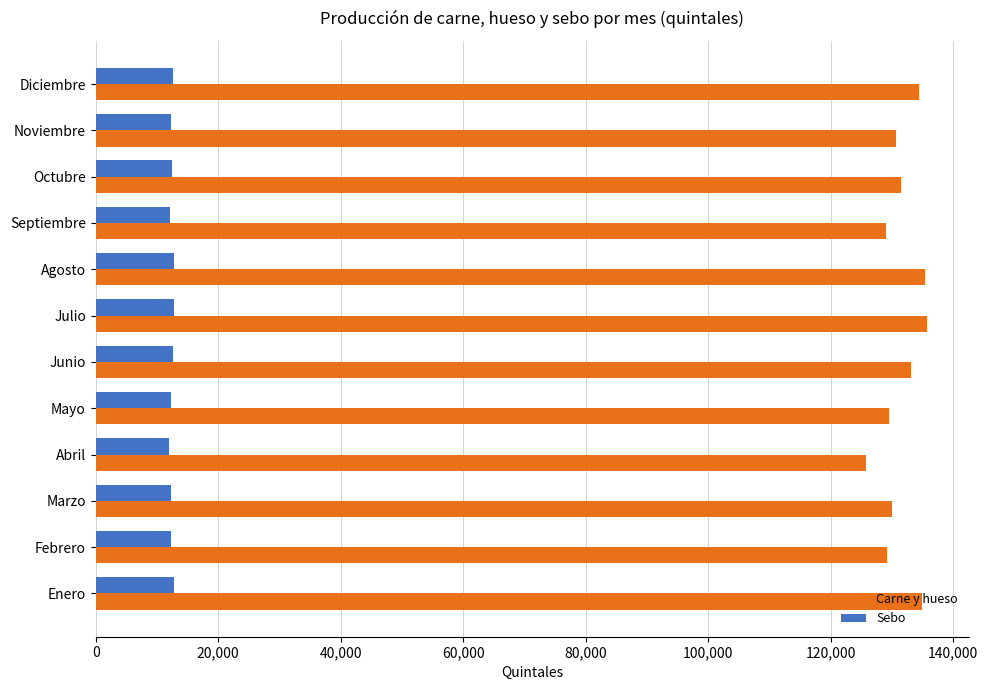

What is the approximate value of Sebo at Agosto?

12819.8